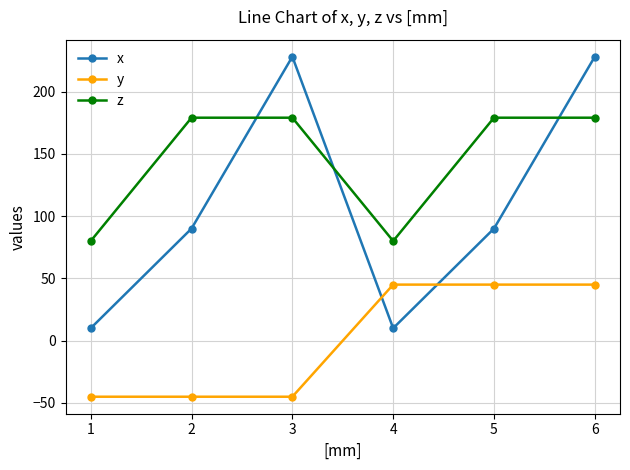

How many z values are between 80 and 179?

6